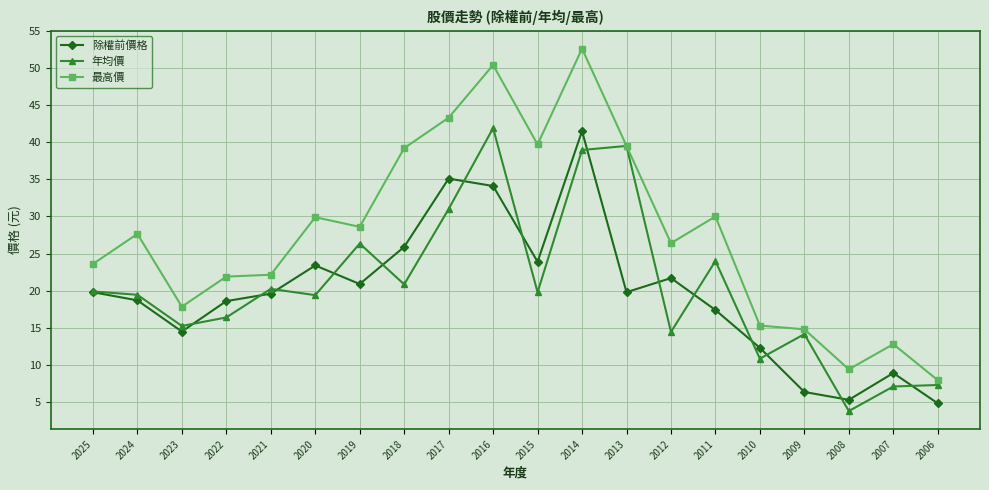

What is the spread (max minus min) of values at 2019?

7.7